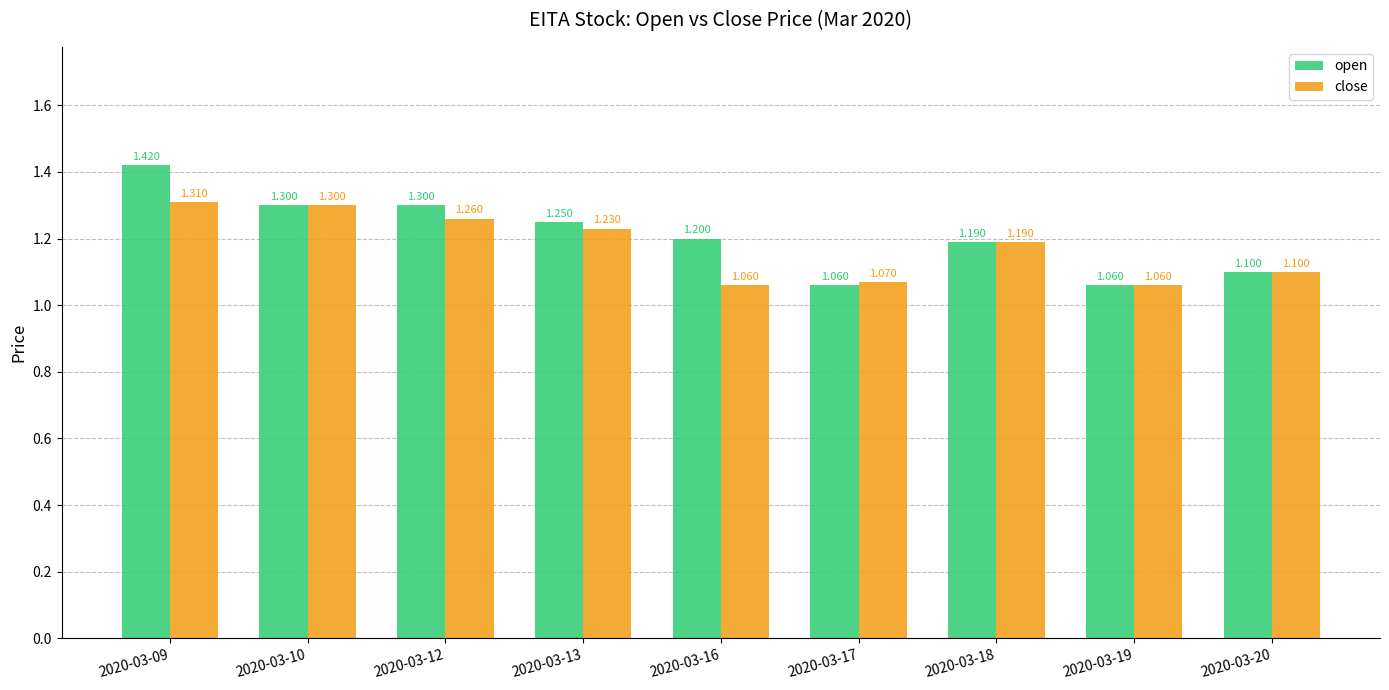

What is the minimum value shown in the chart?

1.1